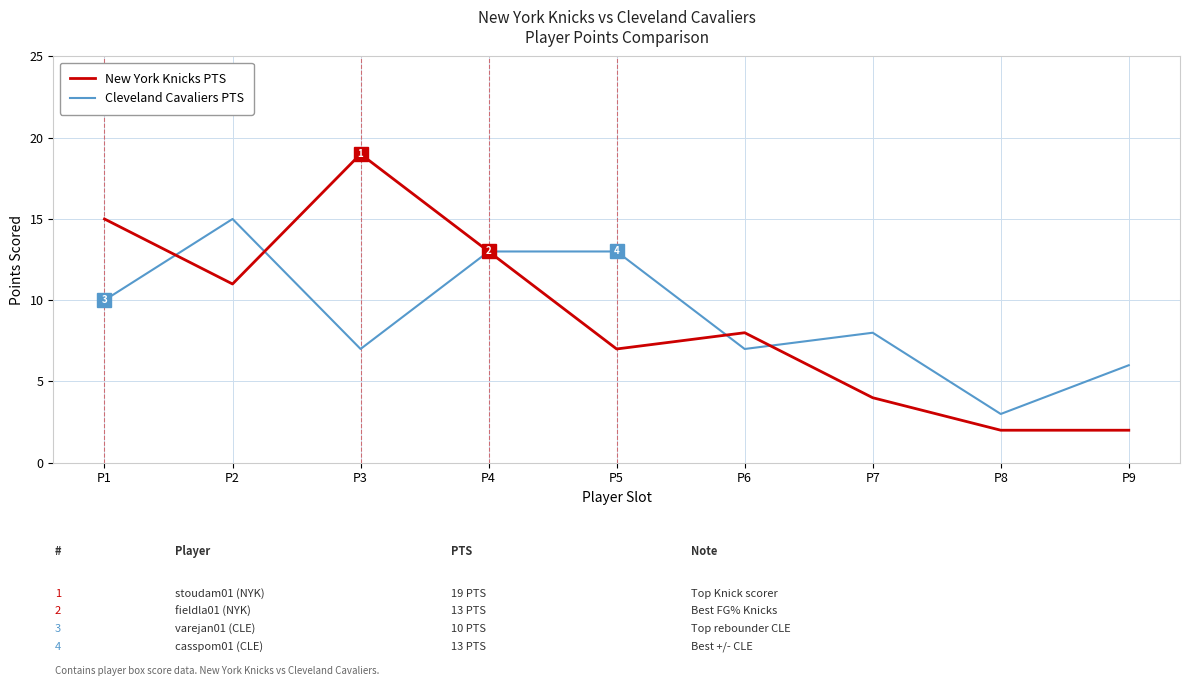

Read the New York Knicks PTS value at P3.

19